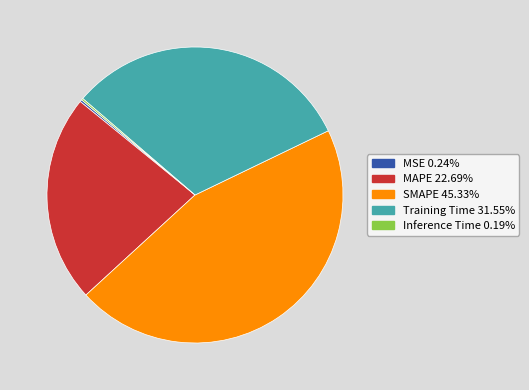

What is the largest slice in the pie chart?

SMAPE